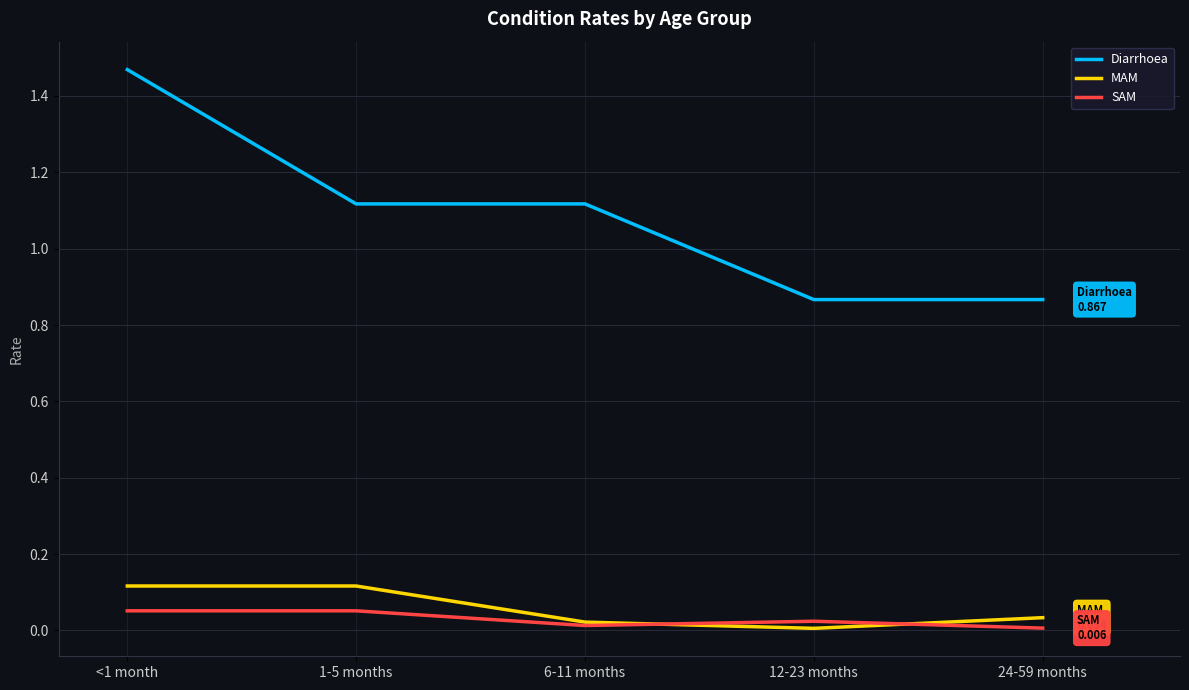

What position from the right is <1 month?

5